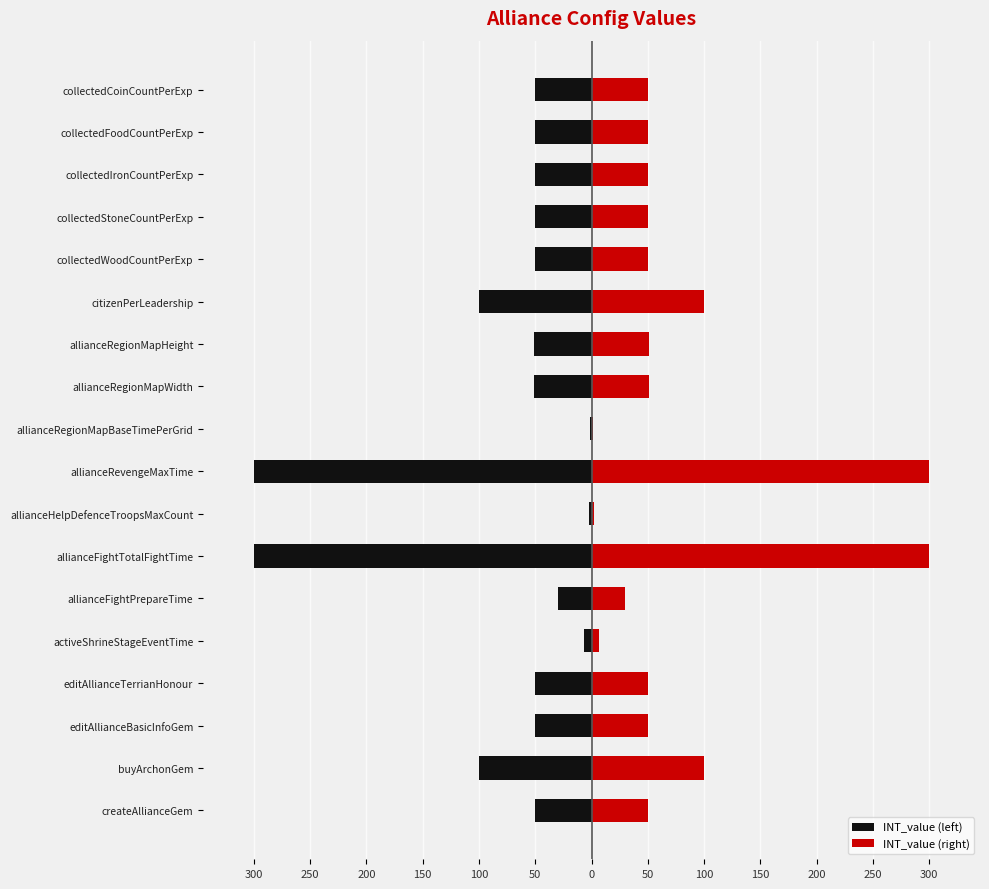

List the series in order of their peak value, highest first.

INT_value (right), INT_value (left)